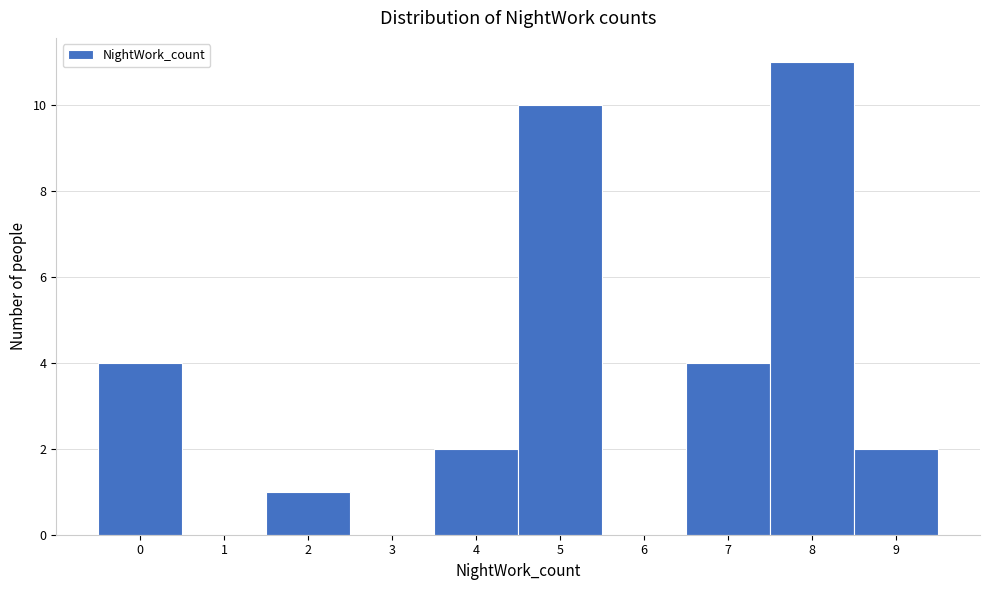

Over which range of the x-axis is the bar tallest?

7.5 to 8.5